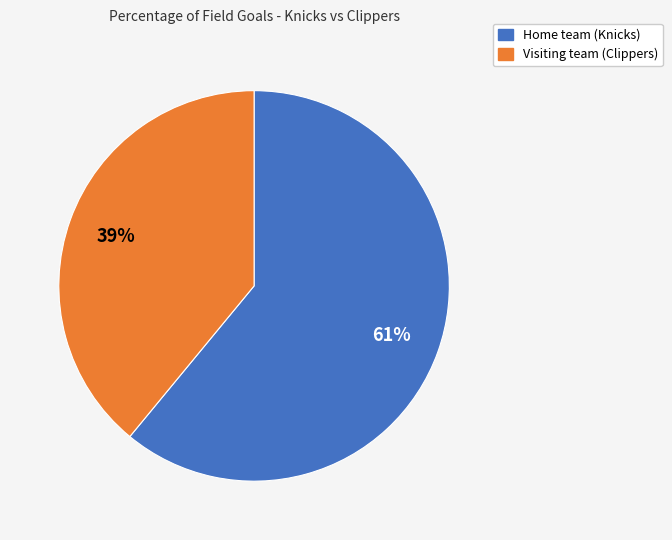

To the nearest percent, what portion does Home team (Knicks) represent?

61%